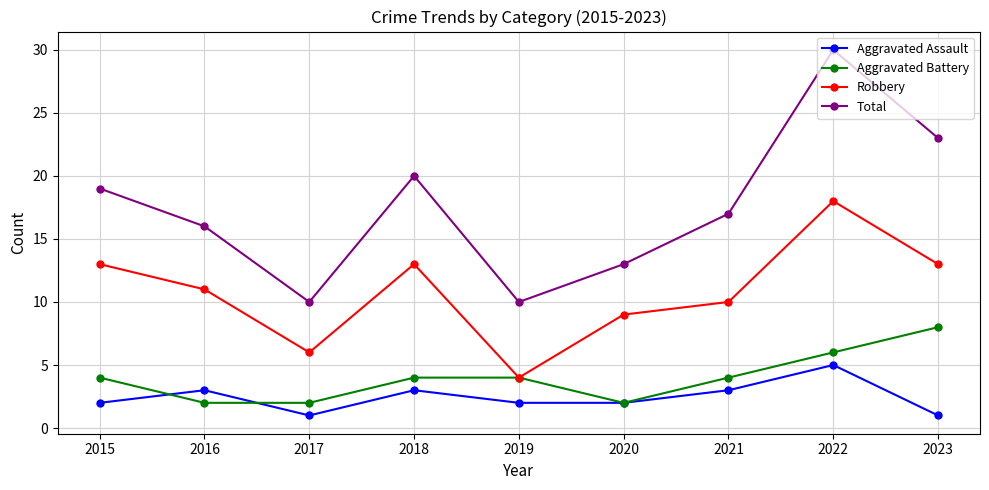

Reading left to right, extract all data points from this chart.

Aggravated Assault: 2015=2	2016=3	2017=1	2018=3	2019=2	2020=2	2021=3	2022=5	2023=1
Aggravated Battery: 2015=4	2016=2	2017=2	2018=4	2019=4	2020=2	2021=4	2022=6	2023=8
Robbery: 2015=13	2016=11	2017=6	2018=13	2019=4	2020=9	2021=10	2022=18	2023=13
Total: 2015=19	2016=16	2017=10	2018=20	2019=10	2020=13	2021=17	2022=30	2023=23